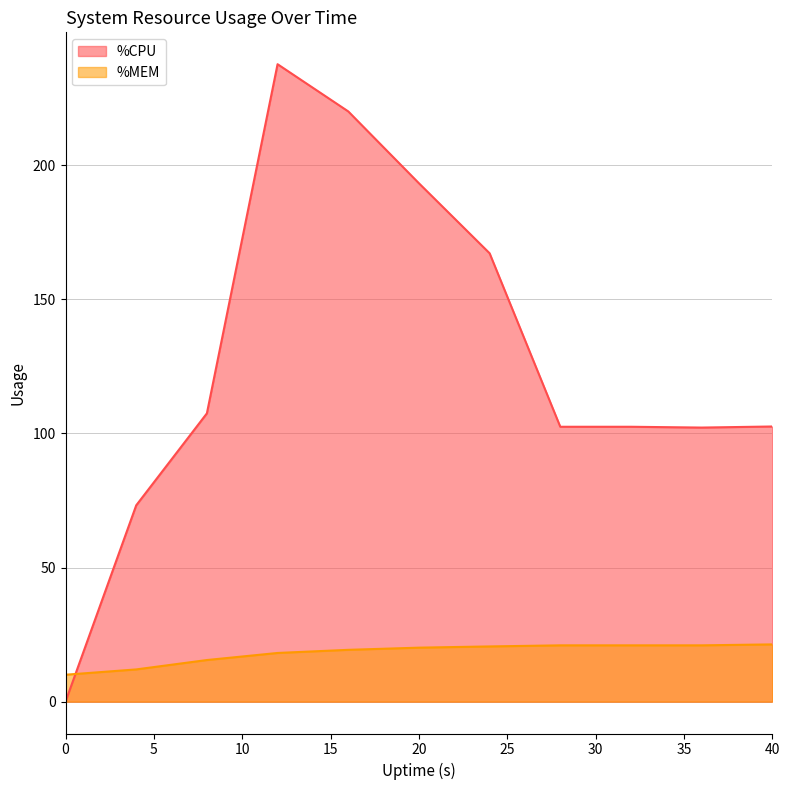

After their last crossing, which series has the higher values: %MEM or %CPU?

%CPU